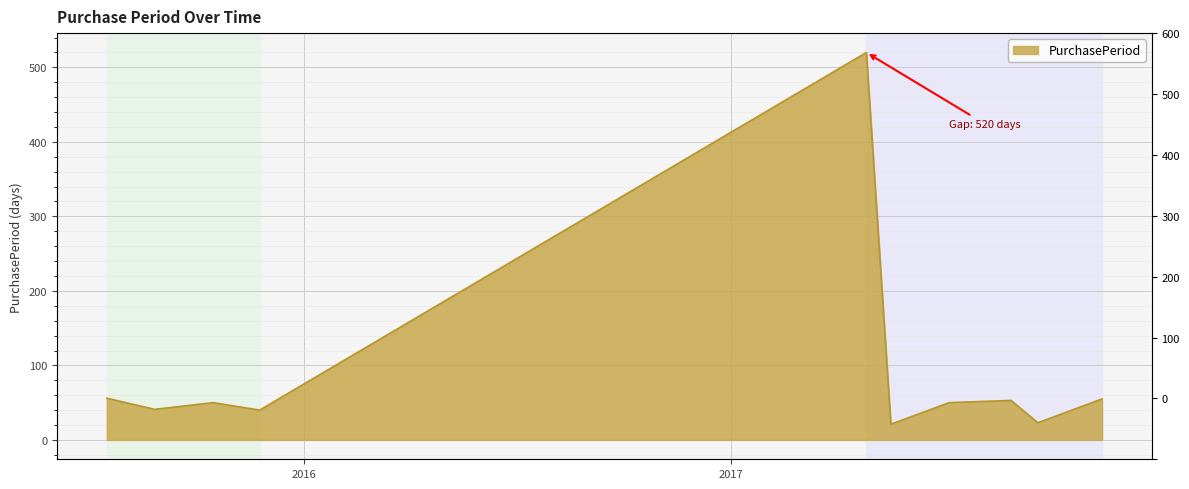

List the labels in order of value, smallest first.

2017-05-18, 2017-09-21, 2015-11-24, 2015-08-26, 2015-10-15, 2017-07-07, 2017-08-29, 2017-11-15, 2015-07-16, 2017-04-27